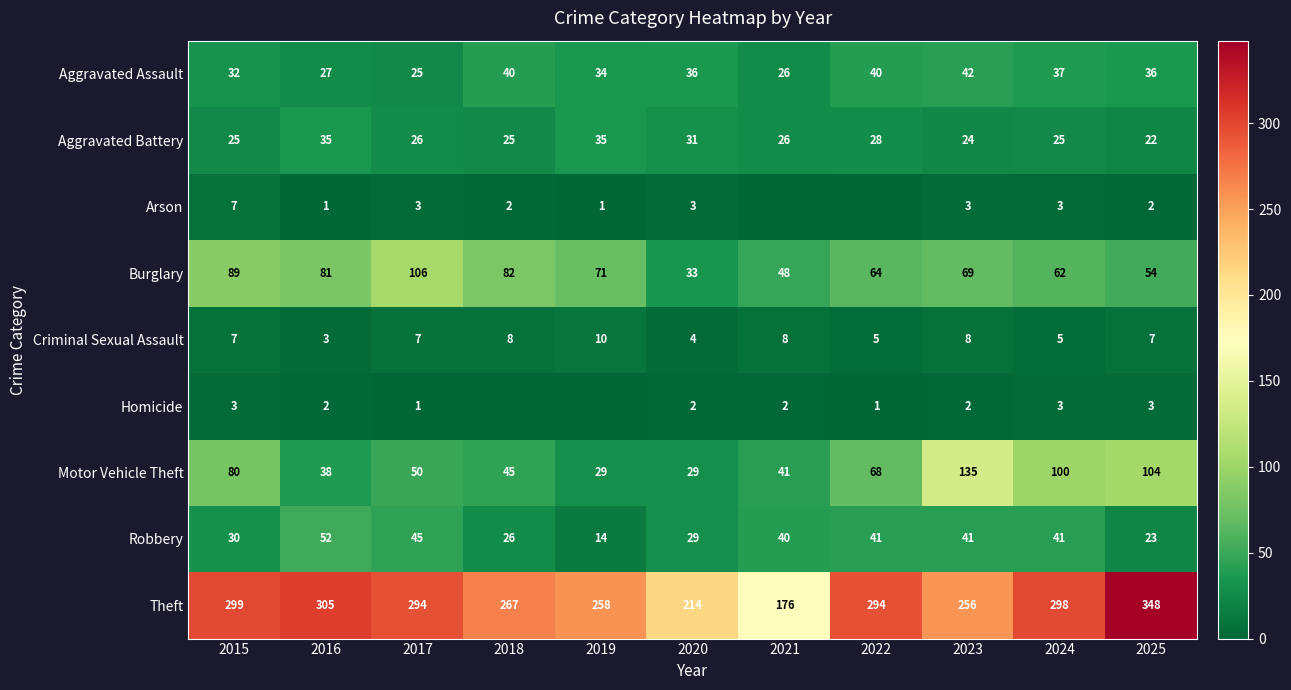

What is the difference between the Motor Vehicle Theft values at 2018 and 2022?

23